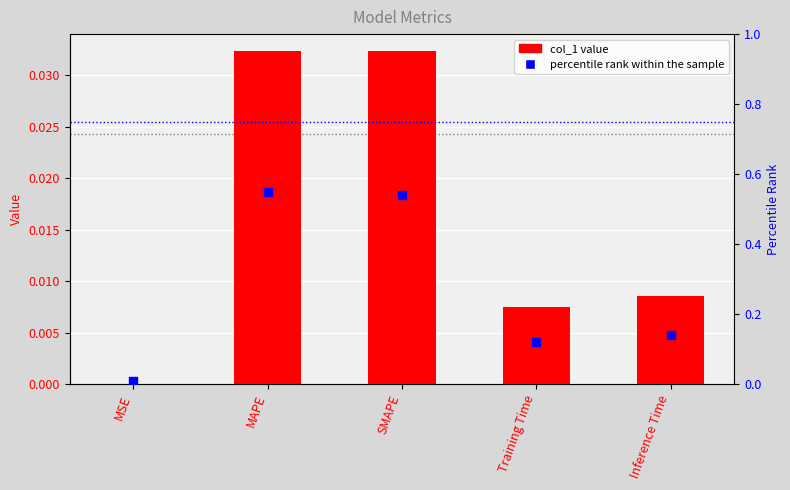

At which category is the sum across all series the highest?

MAPE